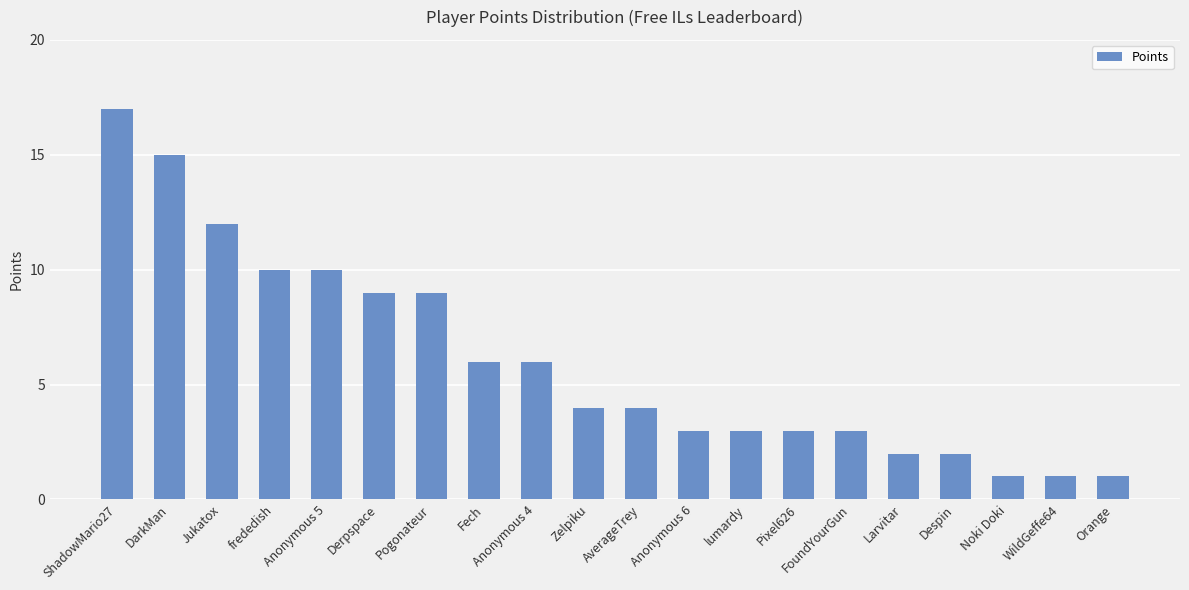

What is the difference between the values at ShadowMario27 and Pixel626?

14